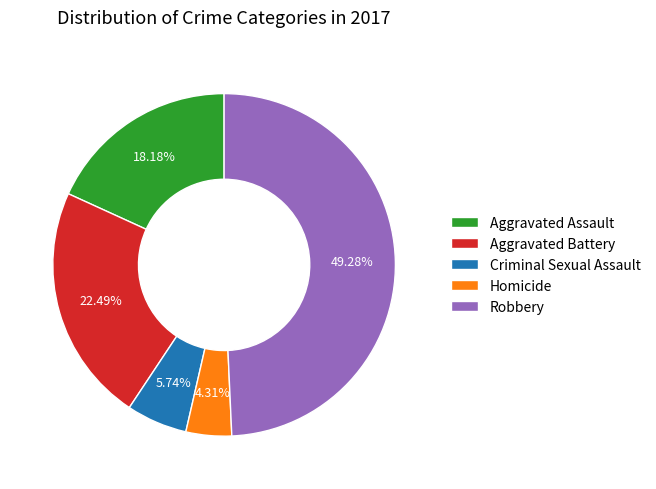

Do Homicide and Criminal Sexual Assault together represent more than half of the pie?

No